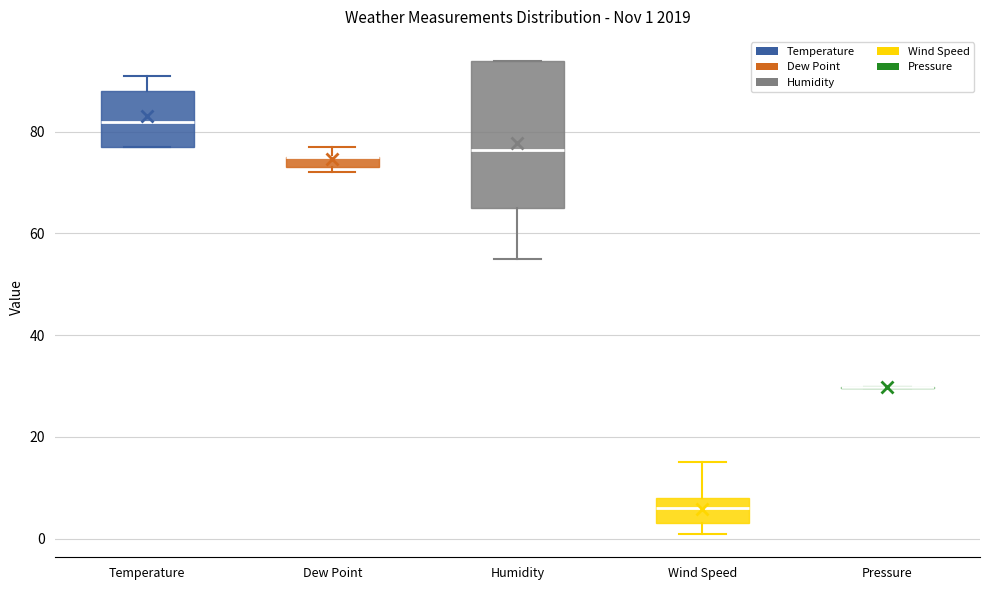

Comparing the boxes themselves (not the whiskers), which one is the tallest?

Humidity